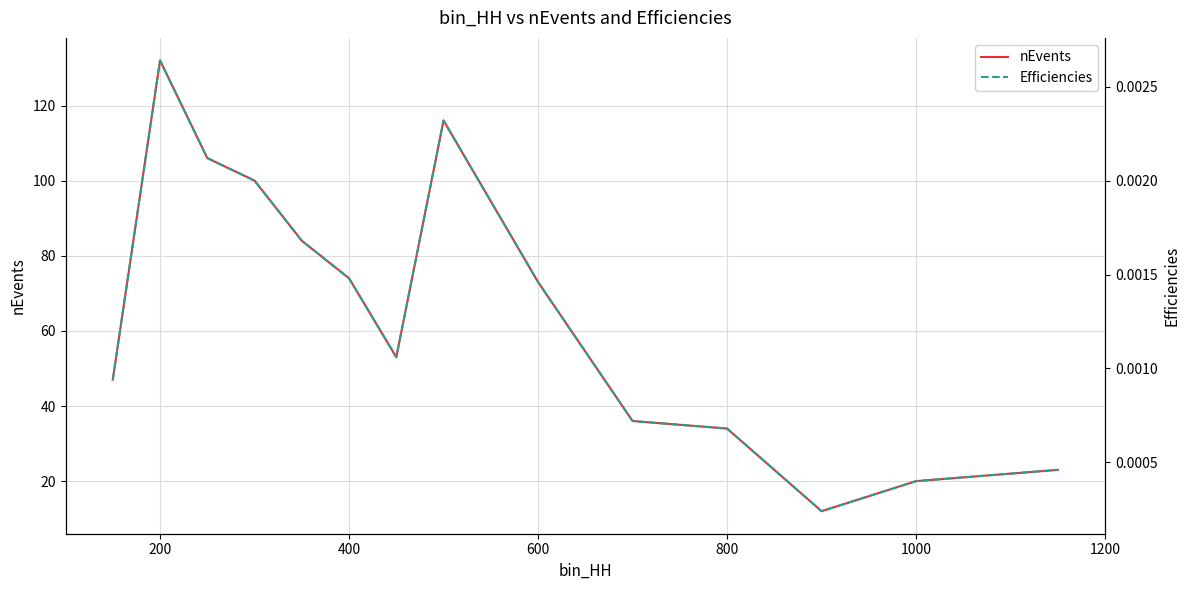

What is the maximum value for nEvents?

132